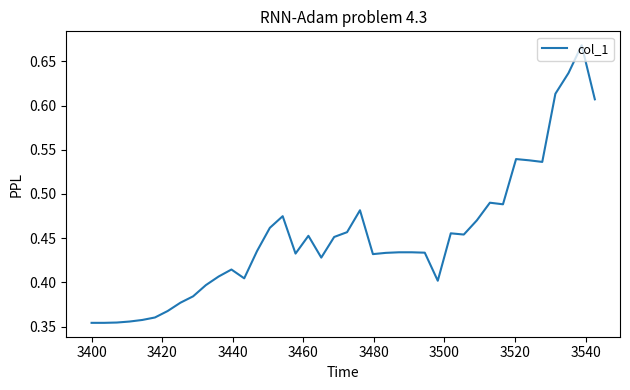

What is the difference between the maximum and minimum values?

0.3